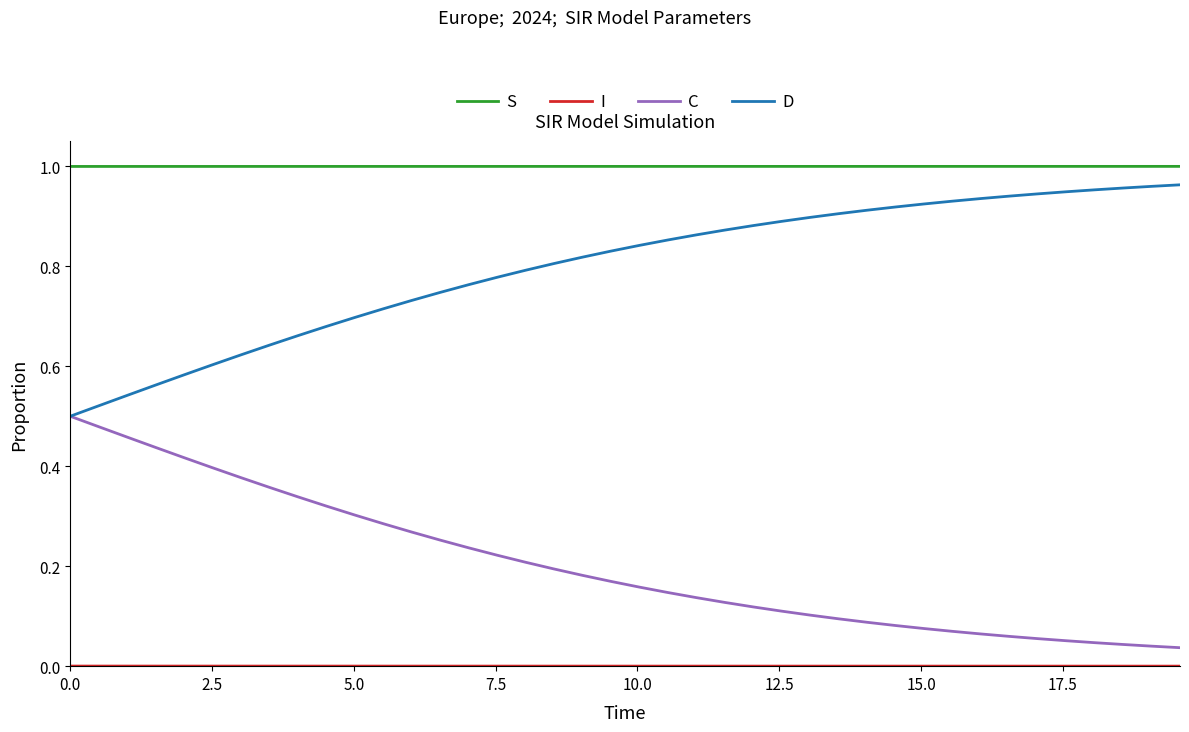

True or false: S and D cross at least once.

False